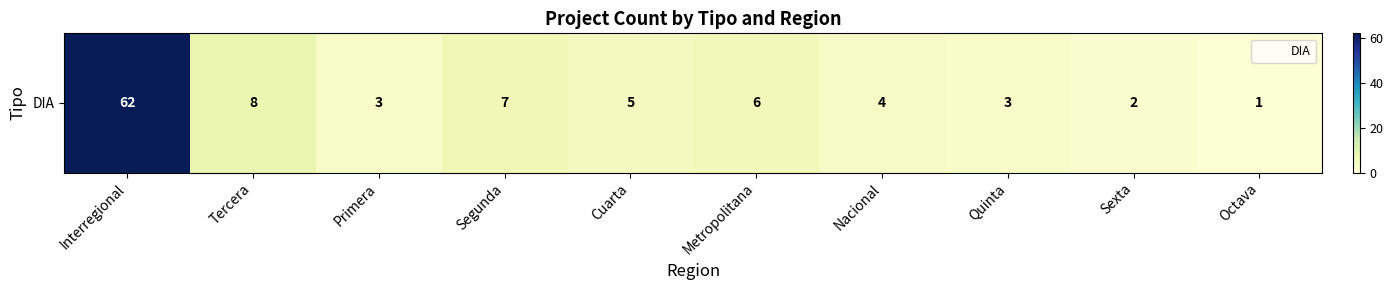

List the labels in order of value, smallest first.

Octava, Sexta, Primera, Quinta, Nacional, Cuarta, Metropolitana, Segunda, Tercera, Interregional